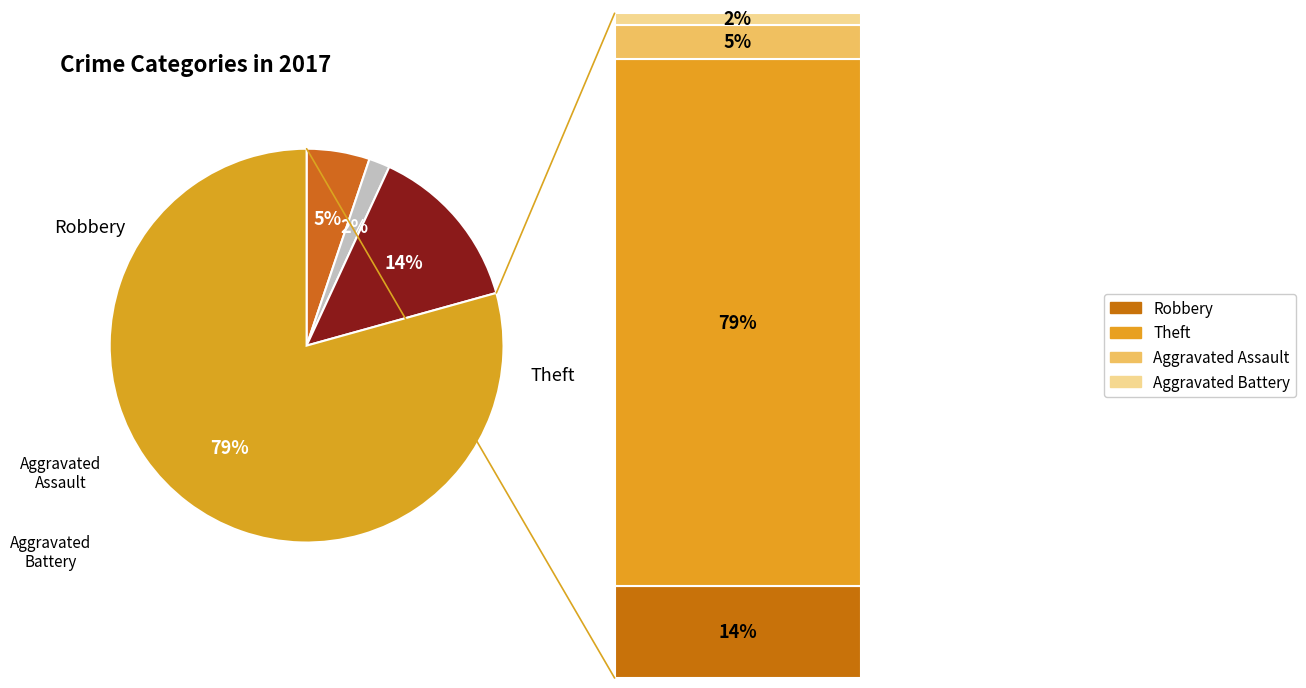

True or false: Robbery accounts for 14% of the total.

True